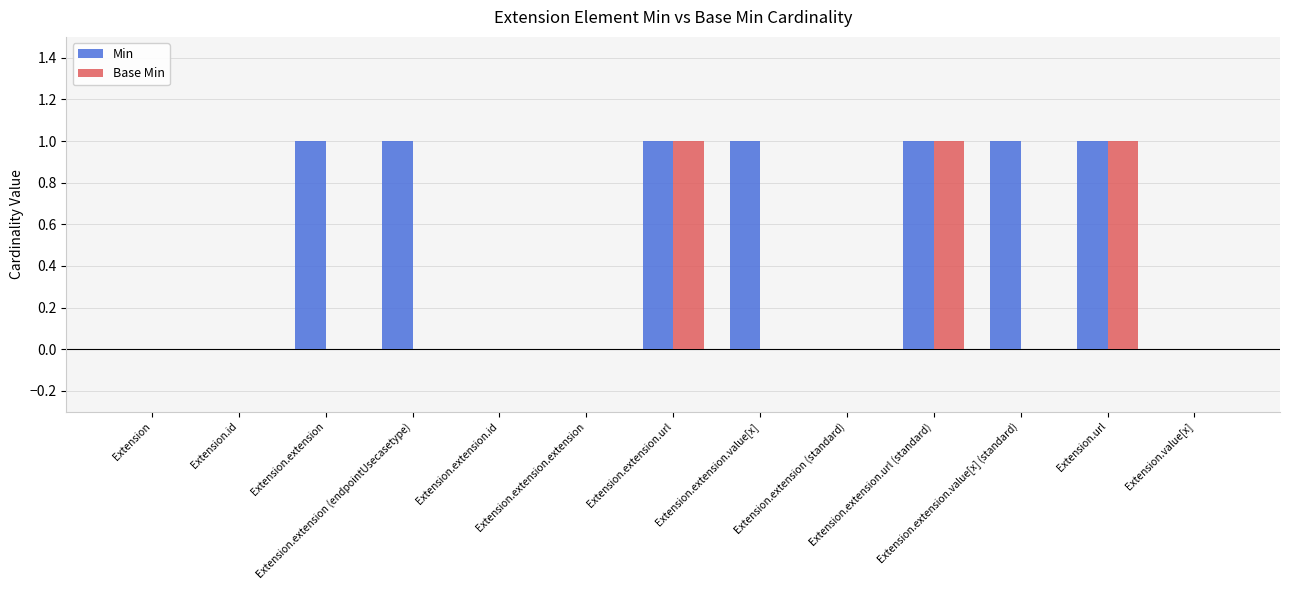

Count the number of categories in the chart.

13